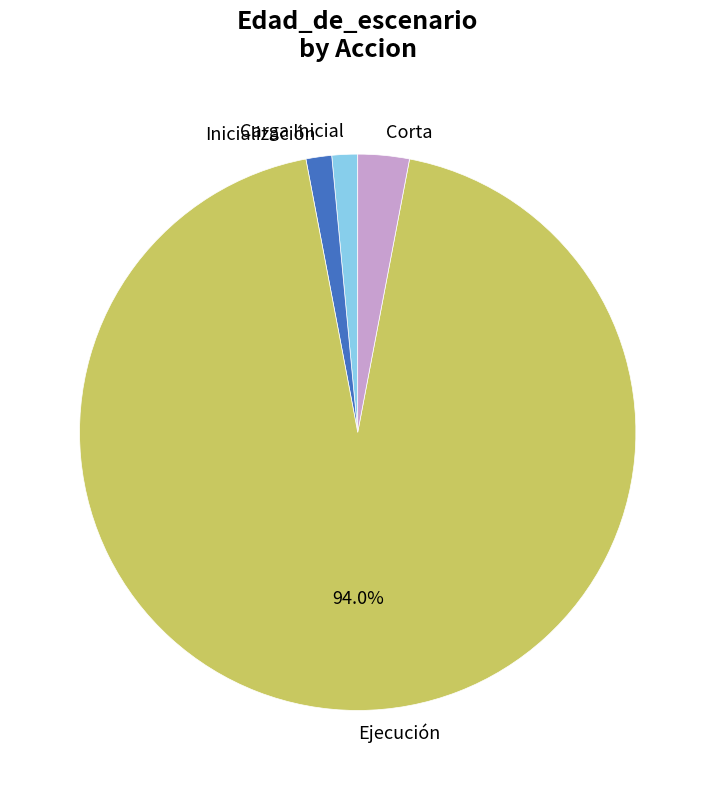

Does Corta represent more than half of the total?

No